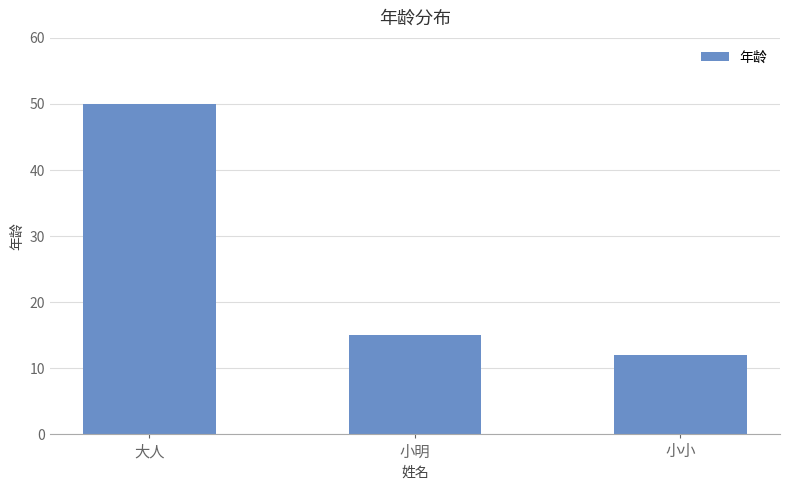

How many bars are there in total?

3